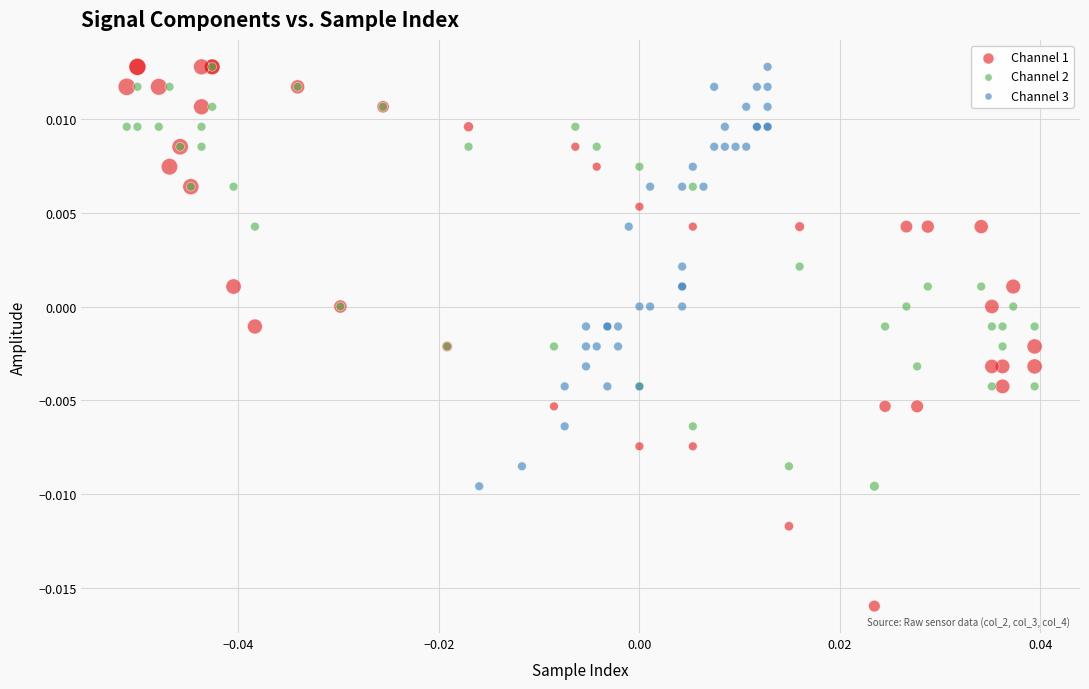

Which series has the largest Y range (max minus min)?

Channel 1